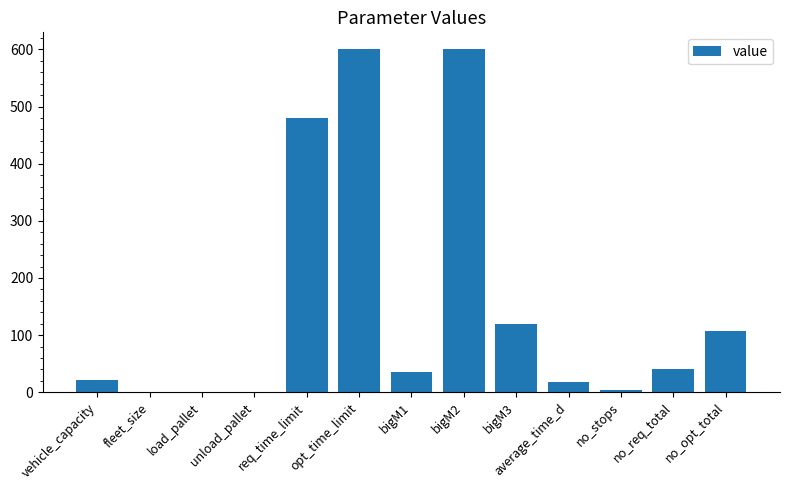

Is it true that the value at opt_time_limit is 328.6?

False